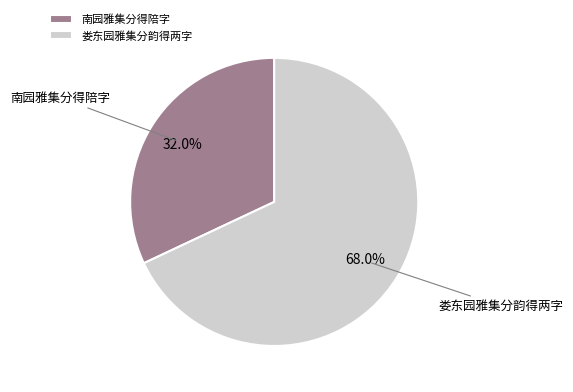

Which category has the biggest portion of the pie?

娄东园雅集分韵得两字